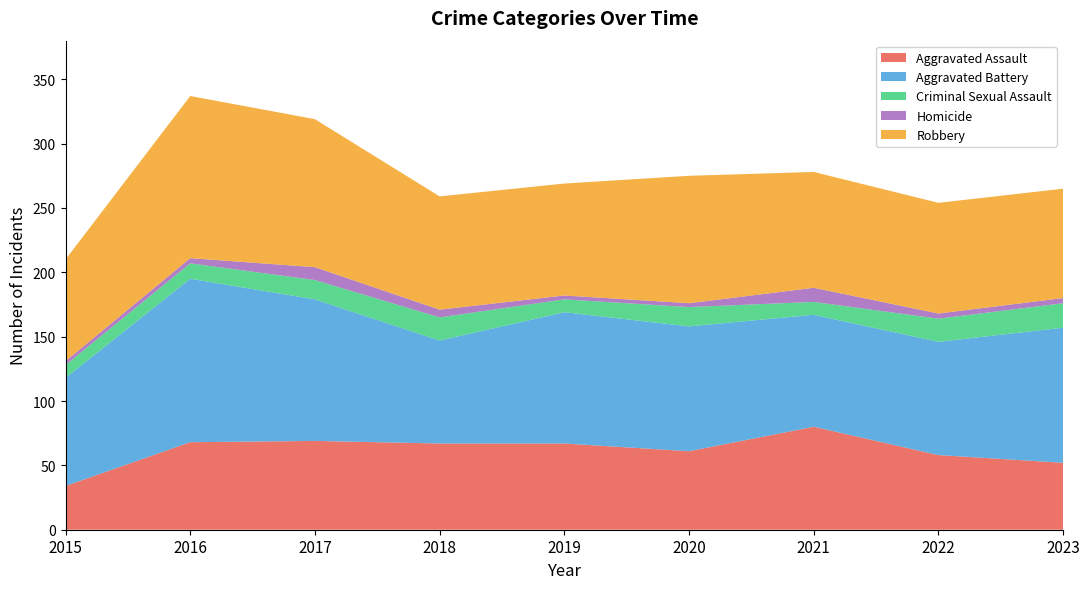

Reading left to right, list all the values displayed in this chart.

Aggravated Assault: 34	68	69	67	67	61	80	58	52
Aggravated Battery: 84	127	110	80	102	97	87	88	105
Criminal Sexual Assault: 10	12	15	18	10	15	10	18	19
Homicide: 3	4	10	6	3	3	11	4	4
Robbery: 79	126	115	88	87	99	90	86	85